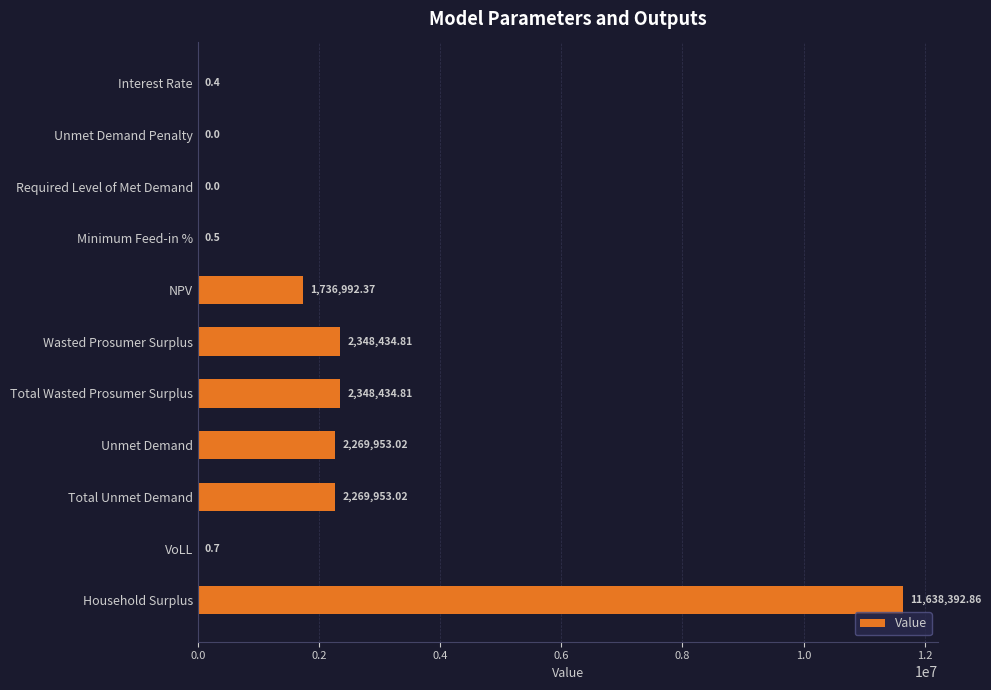

What is the sum of all values?

22612162.5